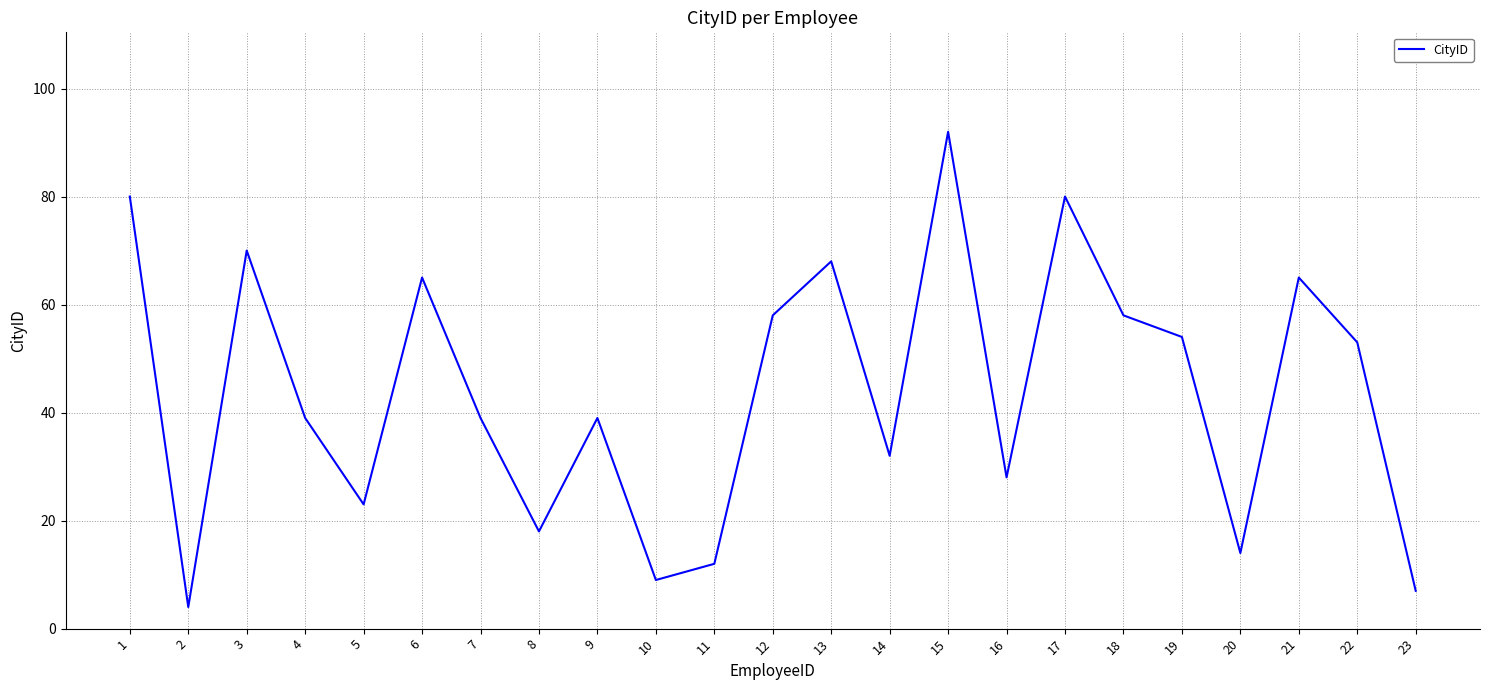

The value at 4 is 39. True or false?

True